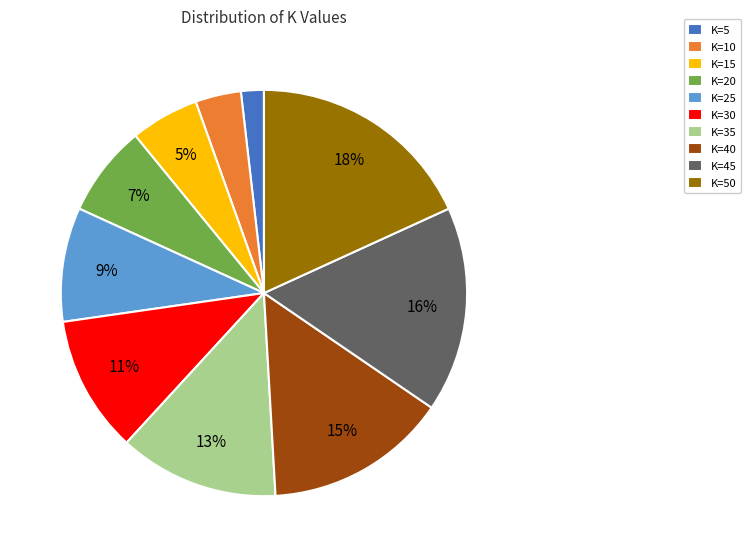

Rank the categories by value from highest to lowest.

K=50, K=45, K=40, K=35, K=30, K=25, K=20, K=15, K=10, K=5